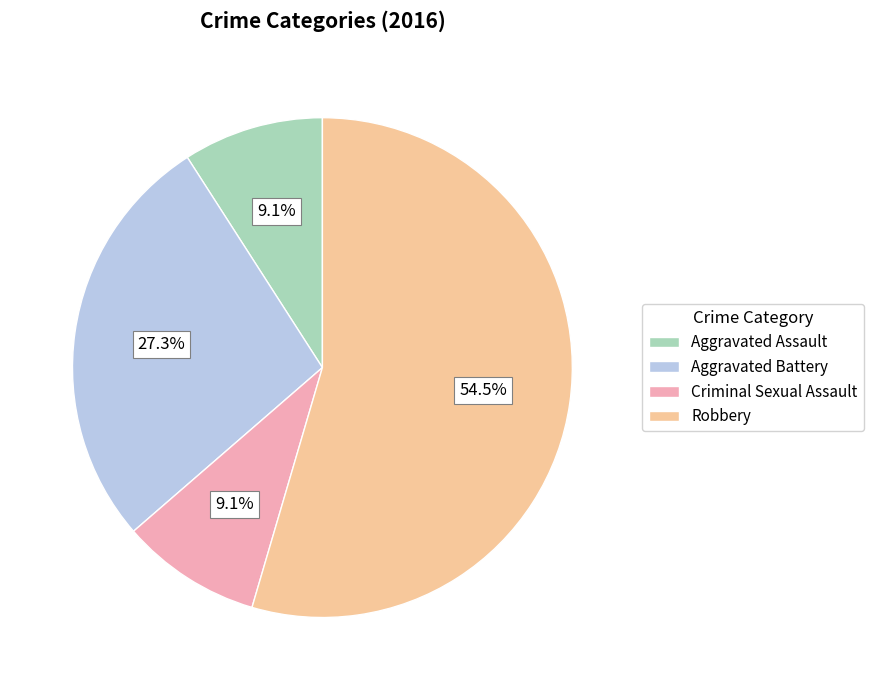

What is the largest slice in the pie chart?

Robbery